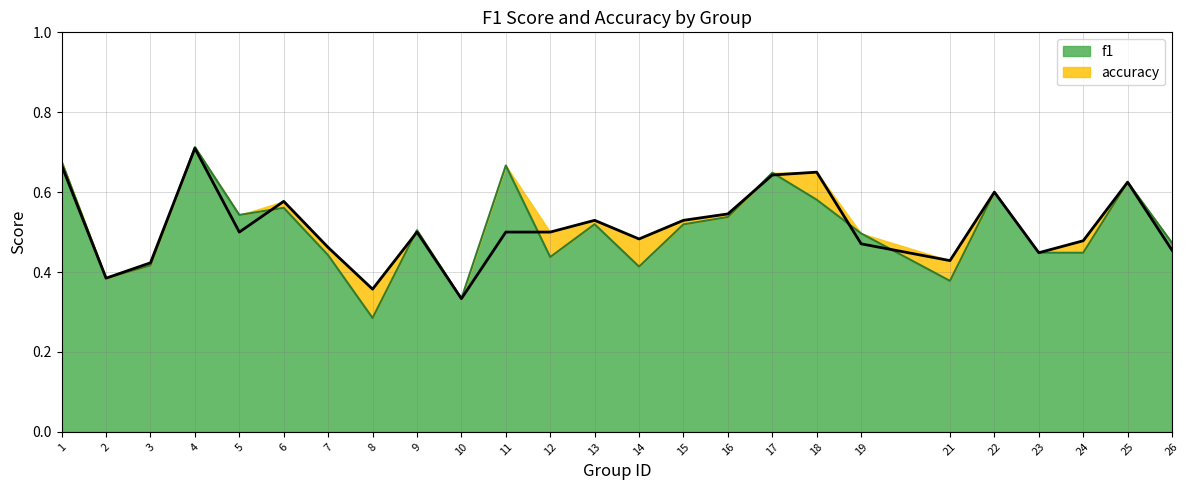

Which category has the highest value in the accuracy series?

4